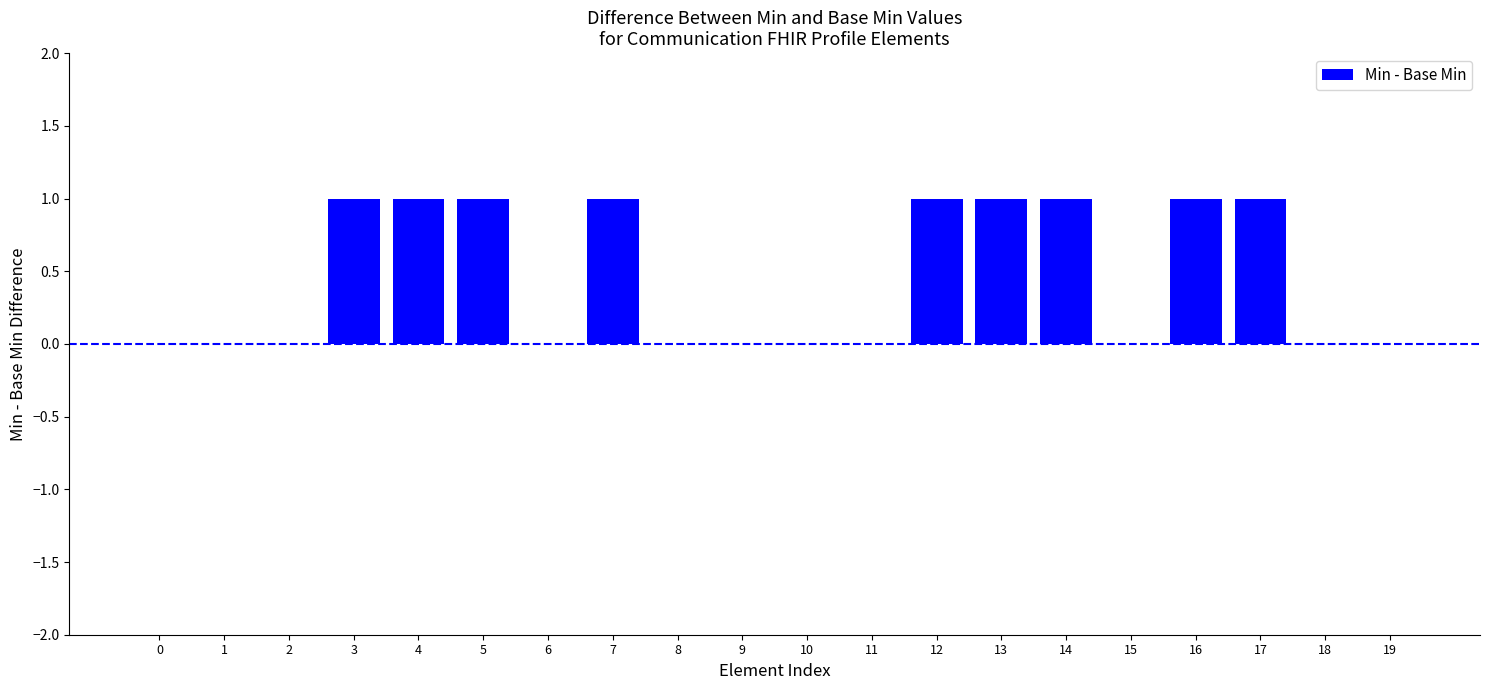

Count the values in the range 0 to 1.

20